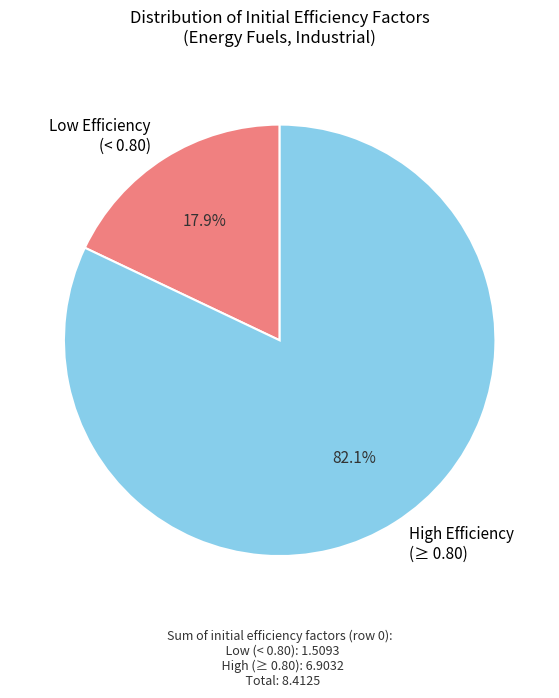

Which has a higher value, Low Efficiency (< 0.80) or High Efficiency (≥ 0.80)?

High Efficiency (≥ 0.80)